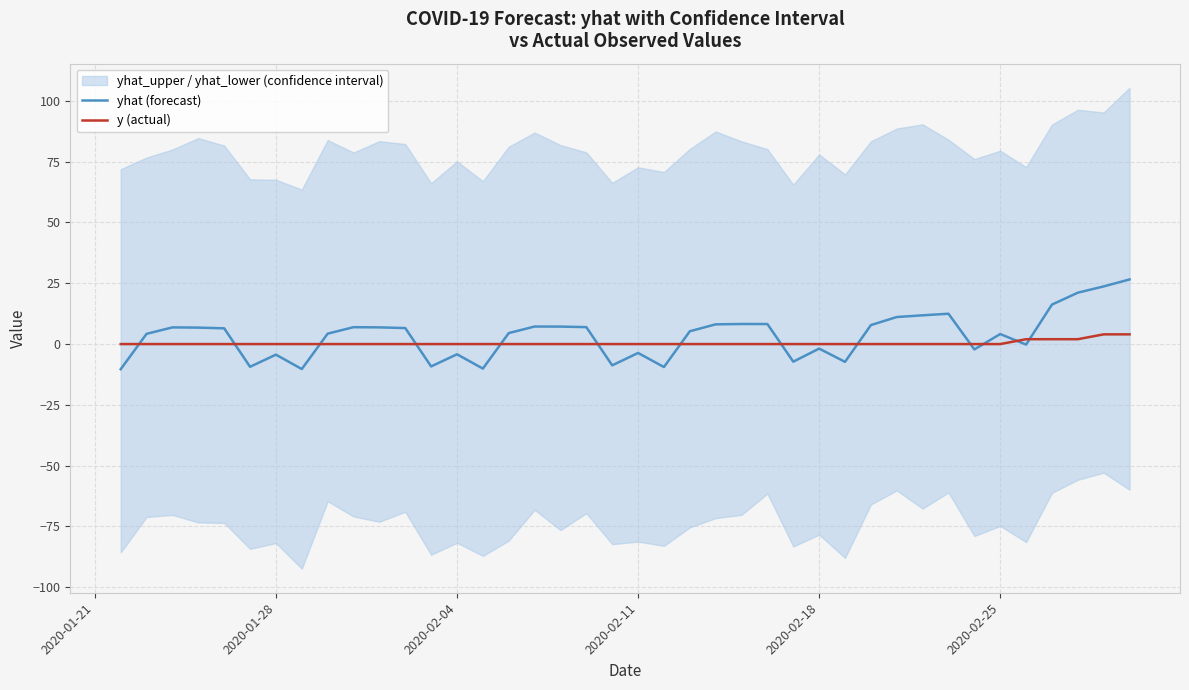

Which series has the largest total across all categories?

yhat (forecast)